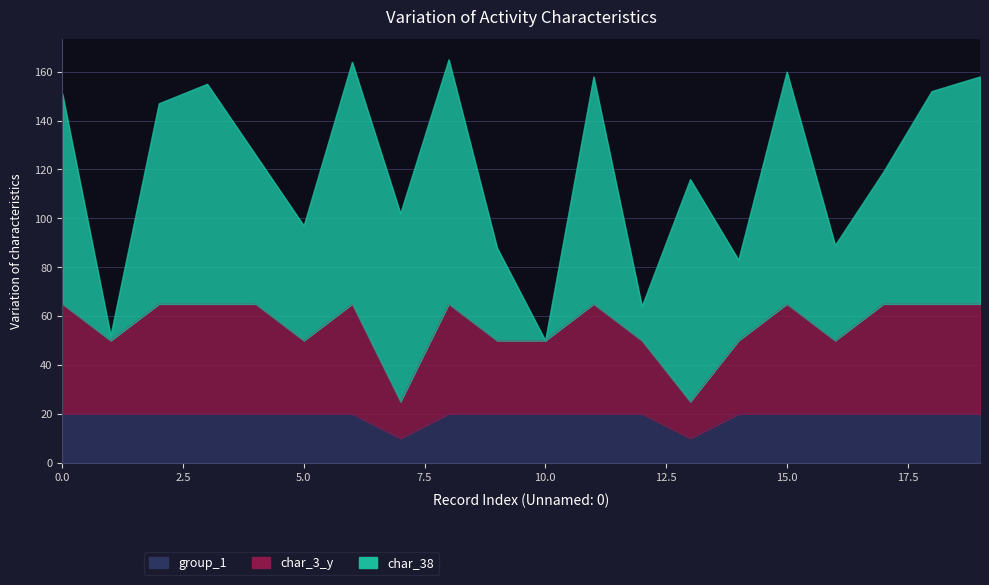

How many data points does each series have?

20